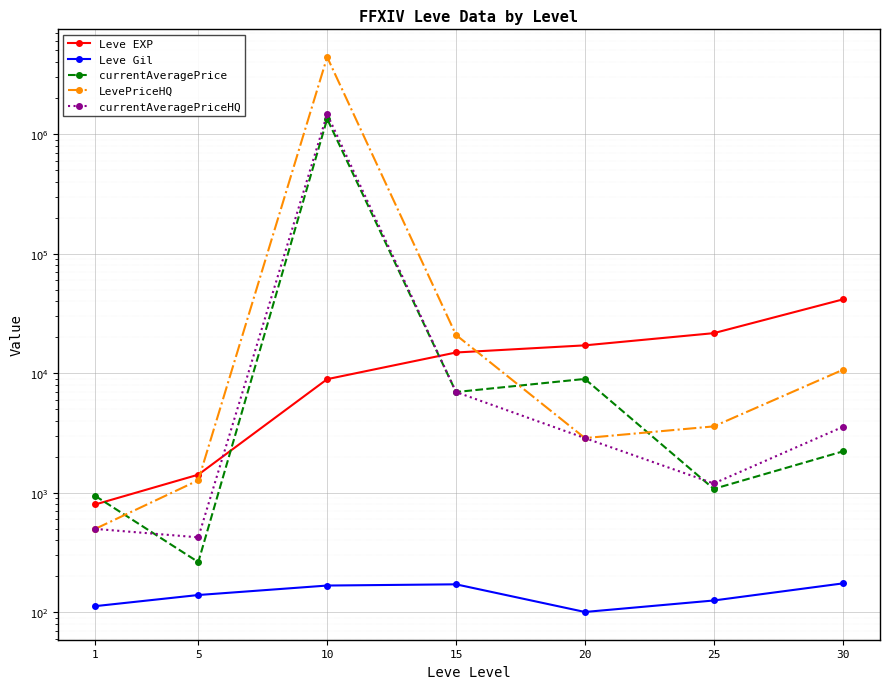

True or false: Leve EXP and Leve Gil intersect in this chart.

False